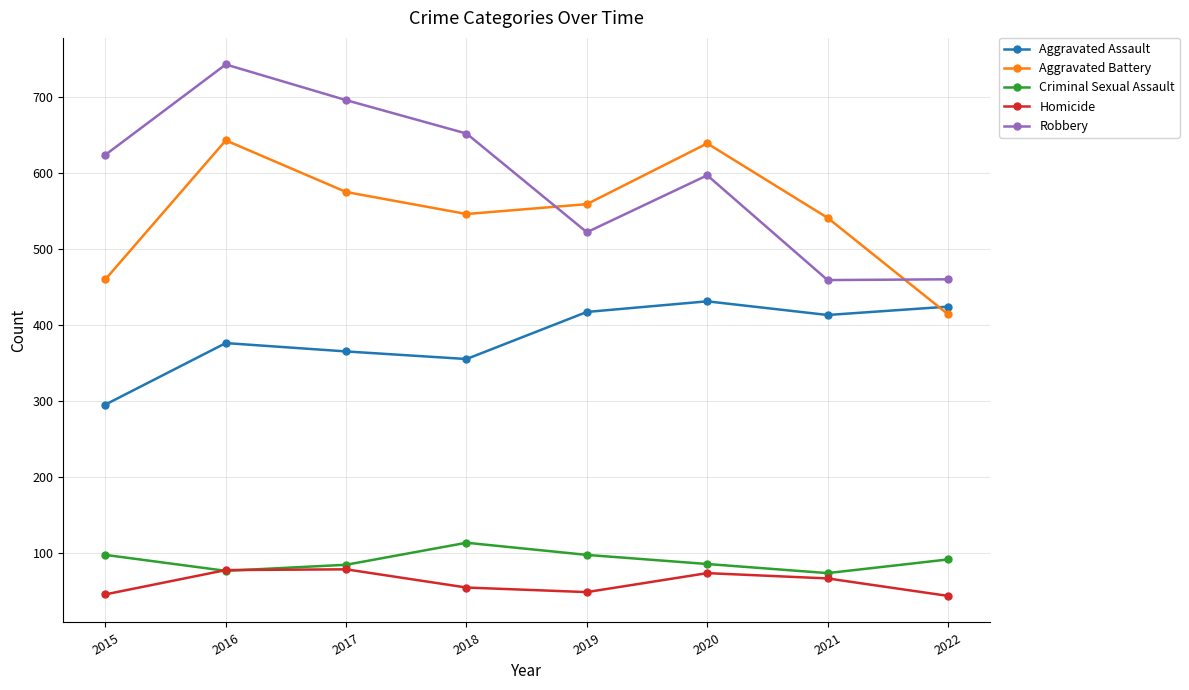

What is the total value across all series at 2017?

1798